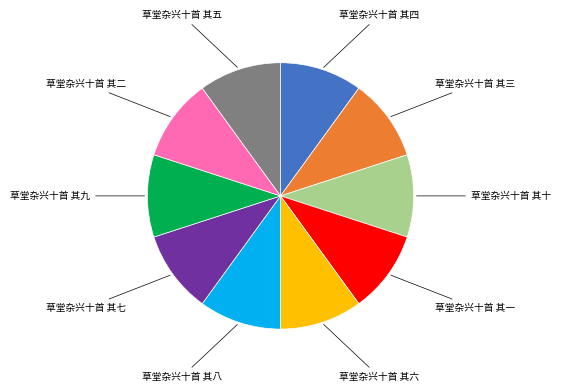

Does 草堂杂兴十首 其三 represent more than half of the total?

No